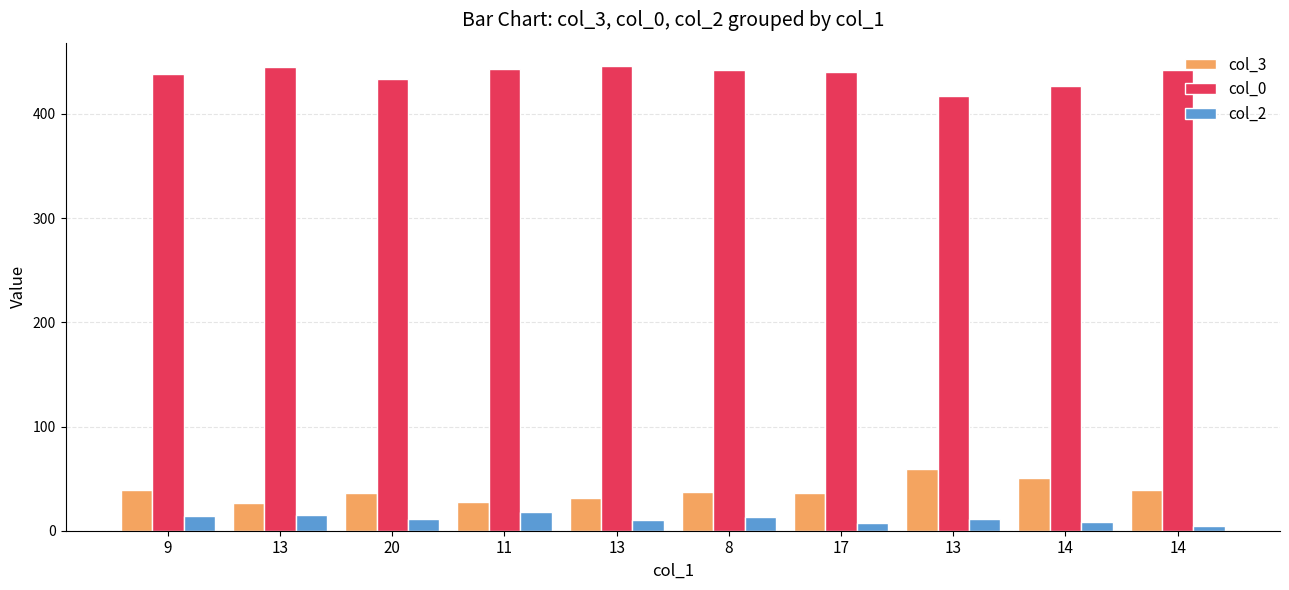

Is the value of col_3 at 8 greater than the value of col_2 at 11?

Yes